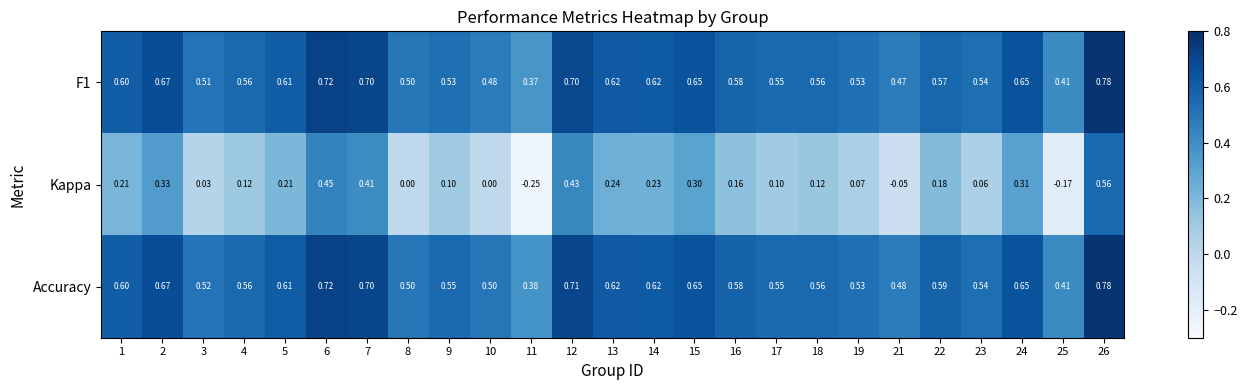

Which series has the widest spread of values?

Kappa